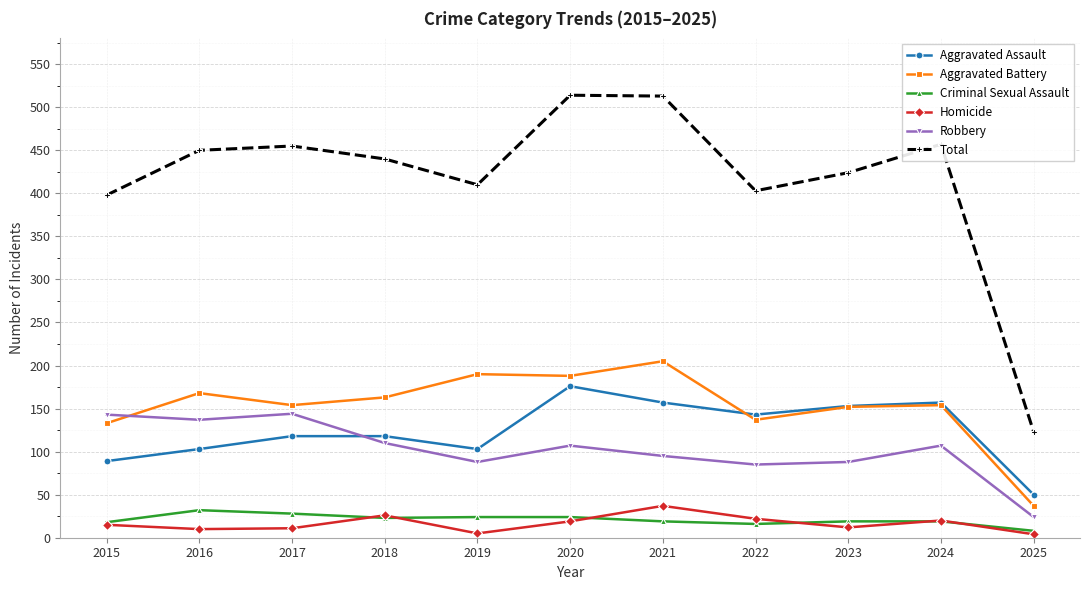

Which series has the largest total across all categories?

Total